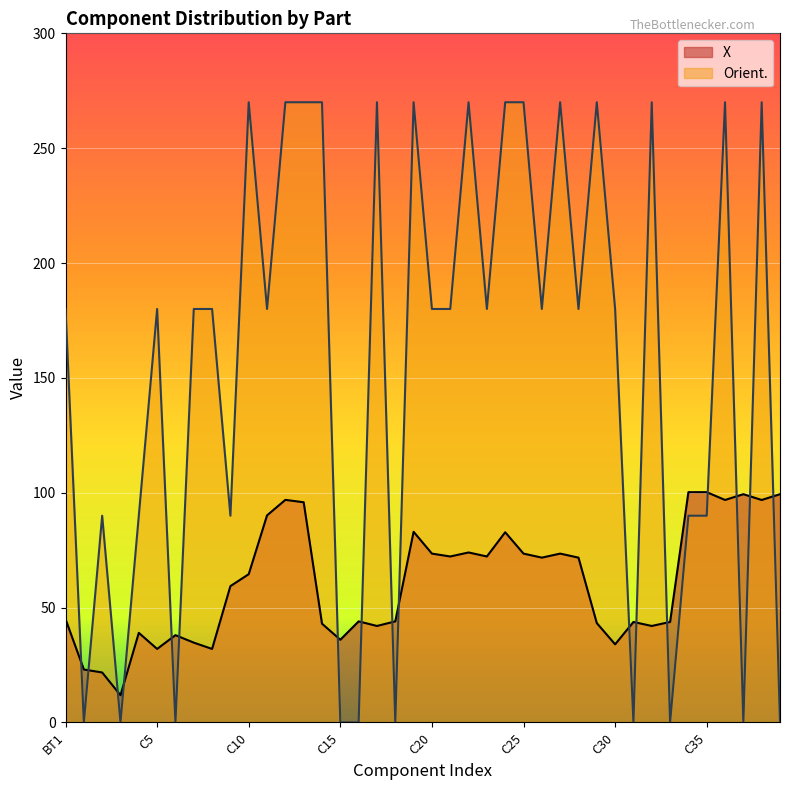

What position from the right is C19?

21